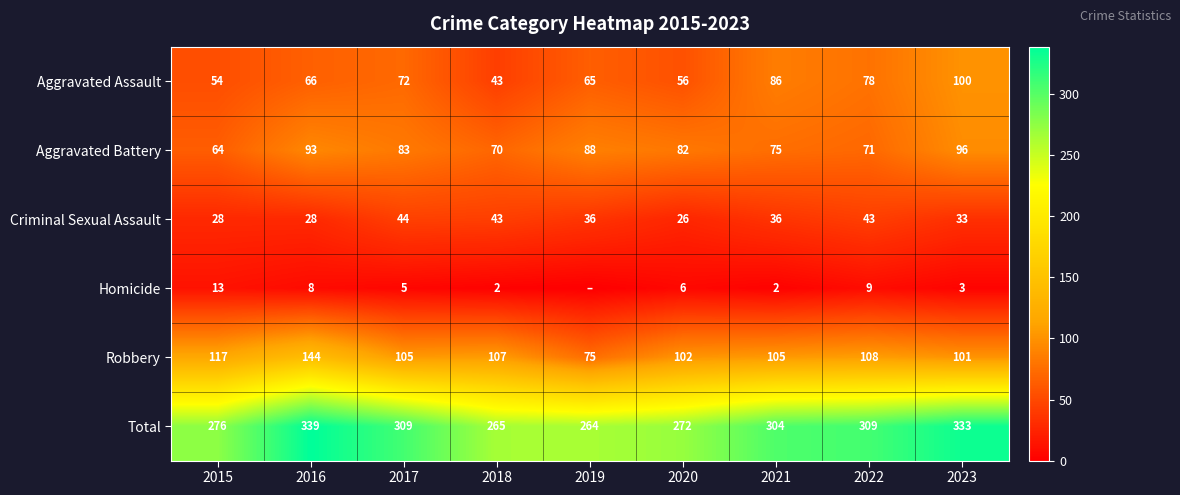

Between 2017 and 2018, which series saw the biggest shift?

Total